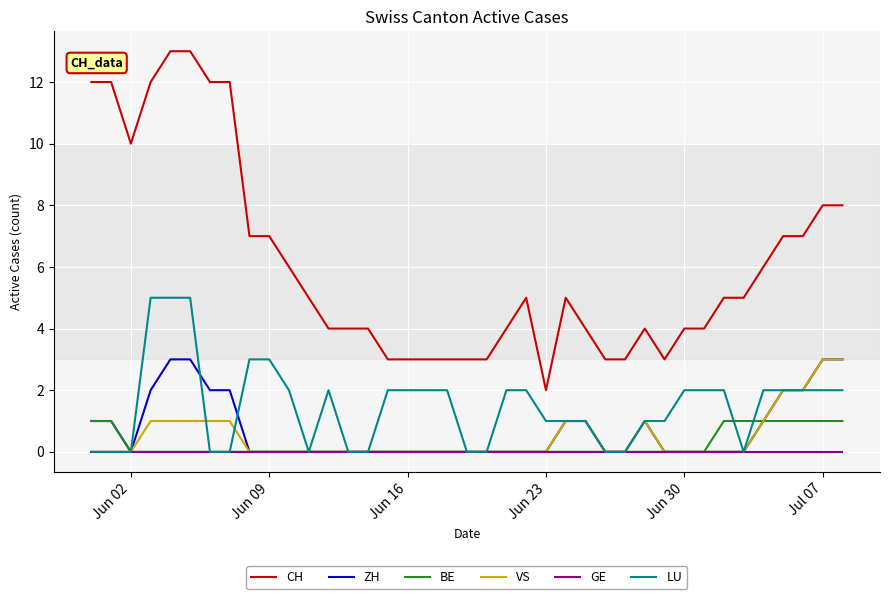

Which series has the largest total across all categories?

CH